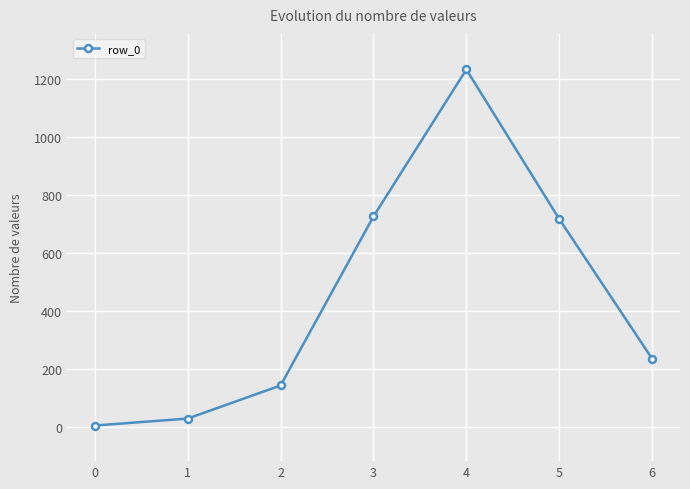

Where does the data first go above 236?

3